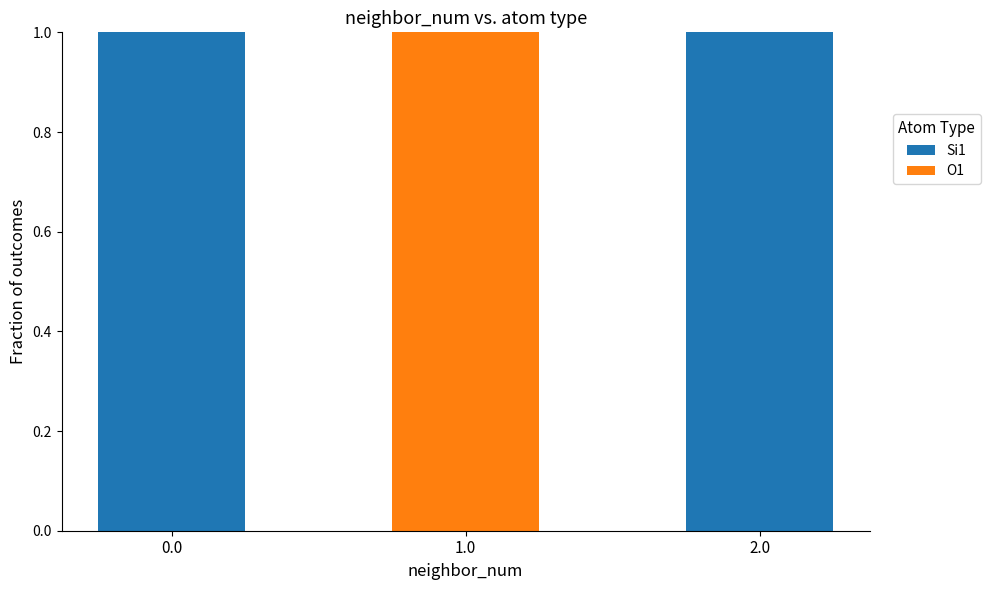

What is the total value across all series at 1.0?

1